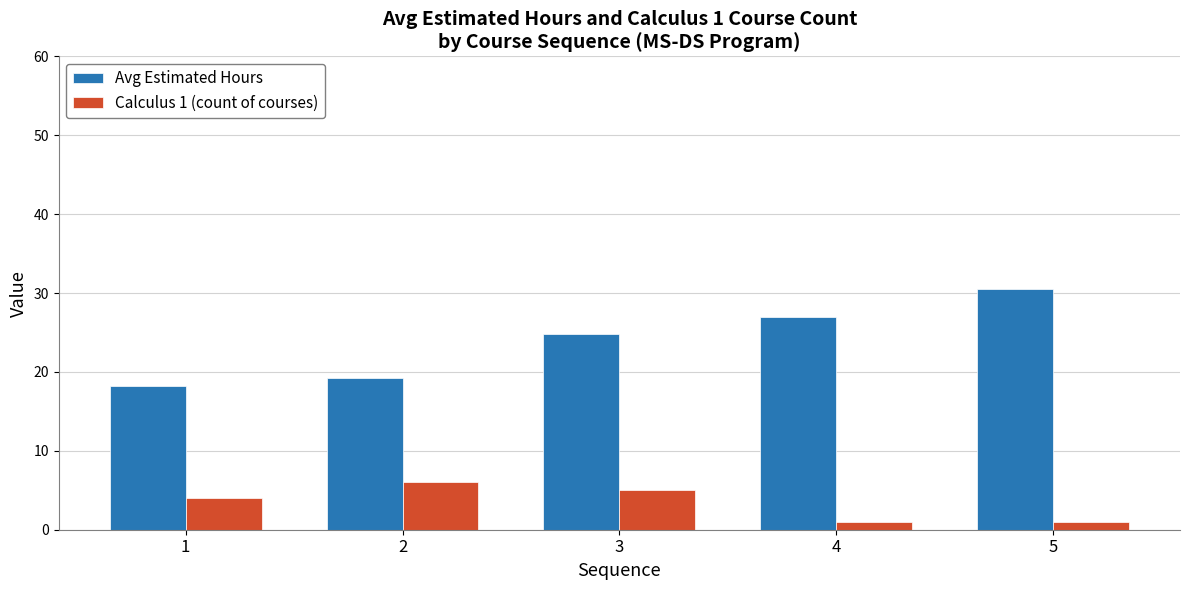

What is the value of the Calculus 1 (count of courses) bar at the 4th from the left?

1.0